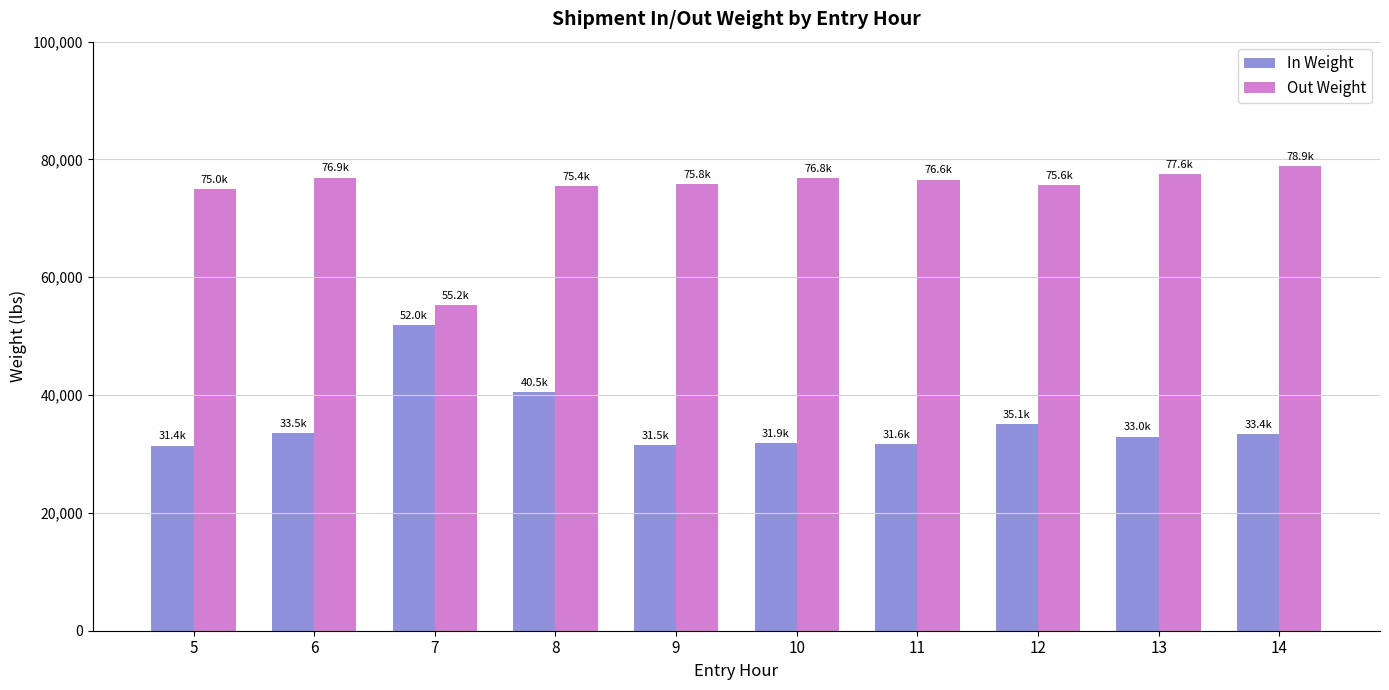

What value does the In Weight series have at 5, to the nearest 100?

31400